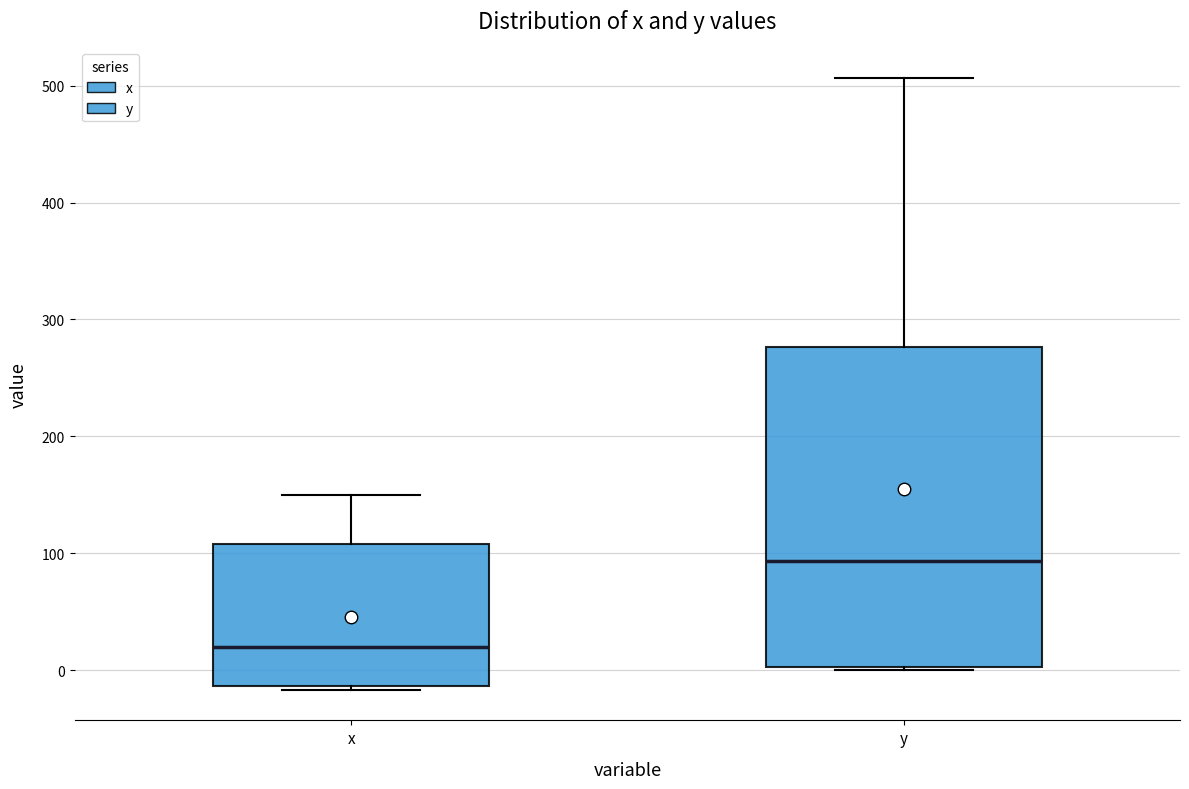

Which box is the tallest, from its lower edge to its upper edge?

y